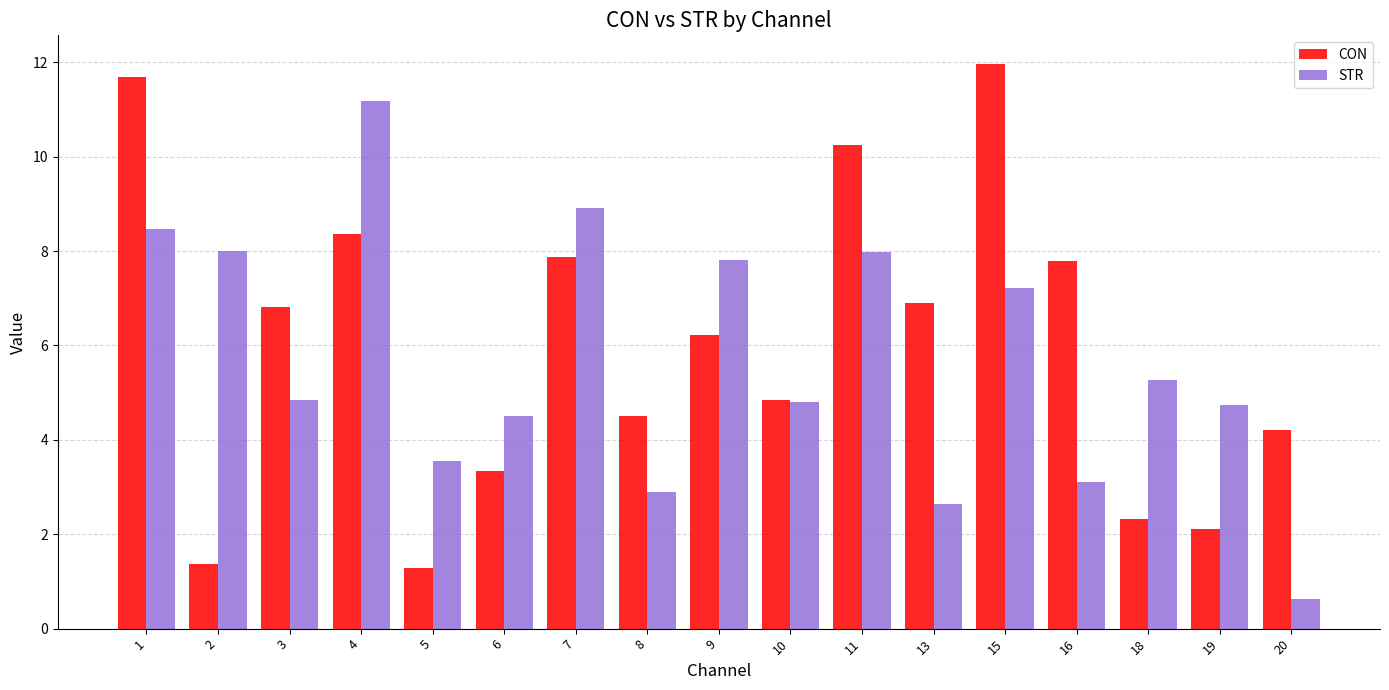

How many values in the STR series are below 4?

5